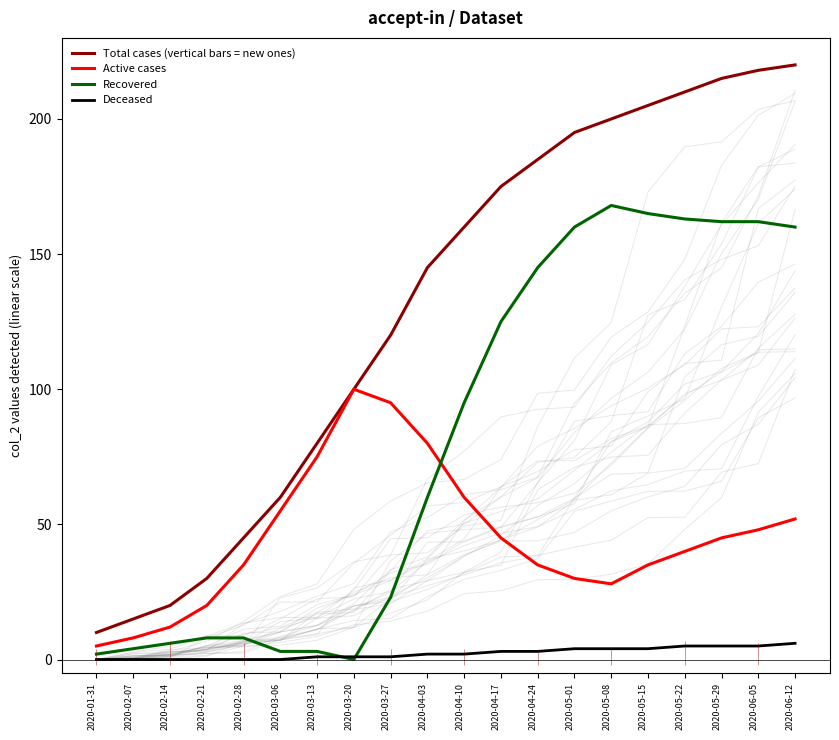

What is the label of the 2nd point from the left?

2020-02-07